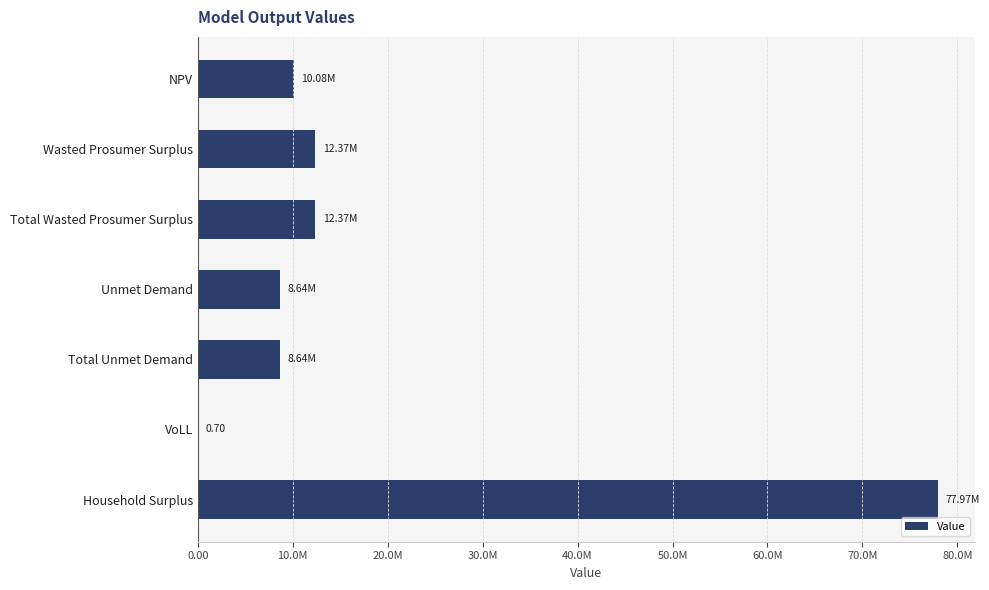

Which category has the highest value across all series?

Household Surplus